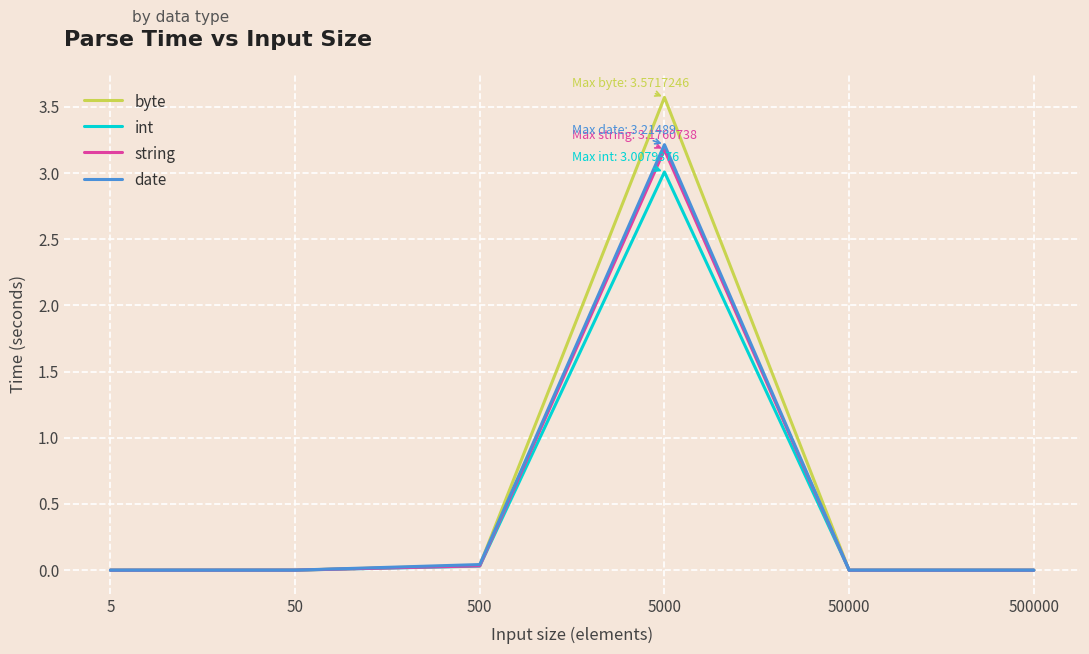

At which label does string reach its peak?

5000